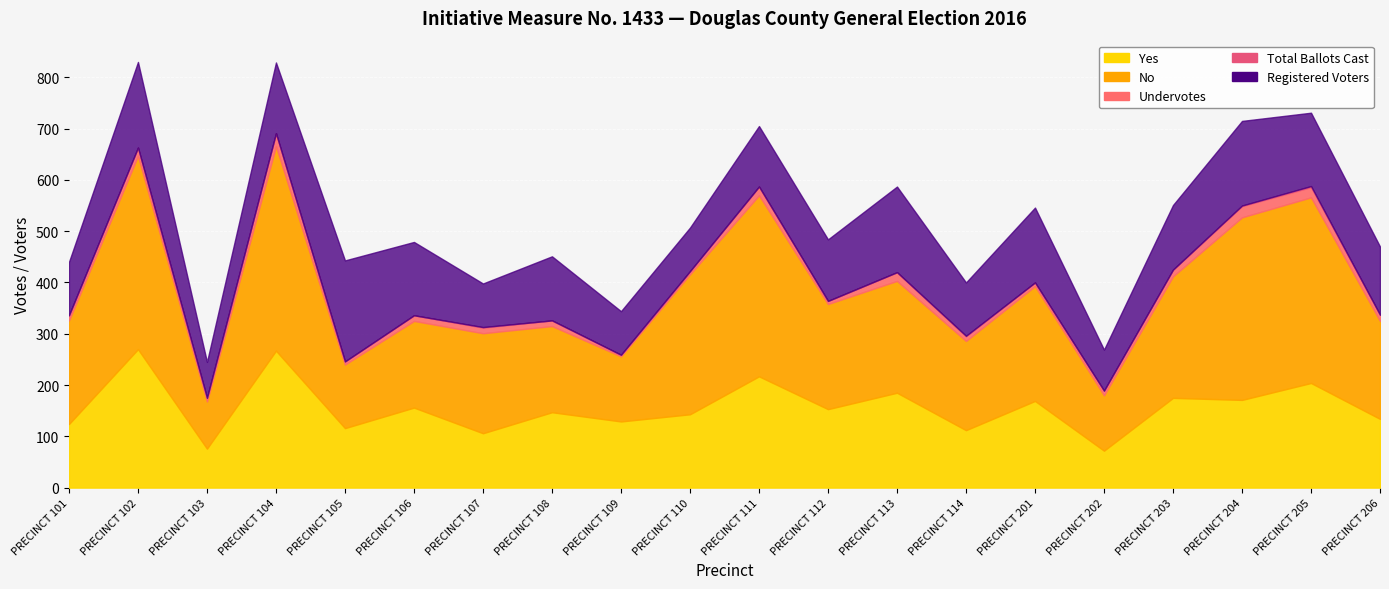

What is the spread (max minus min) of values at PRECINCT 205?

711